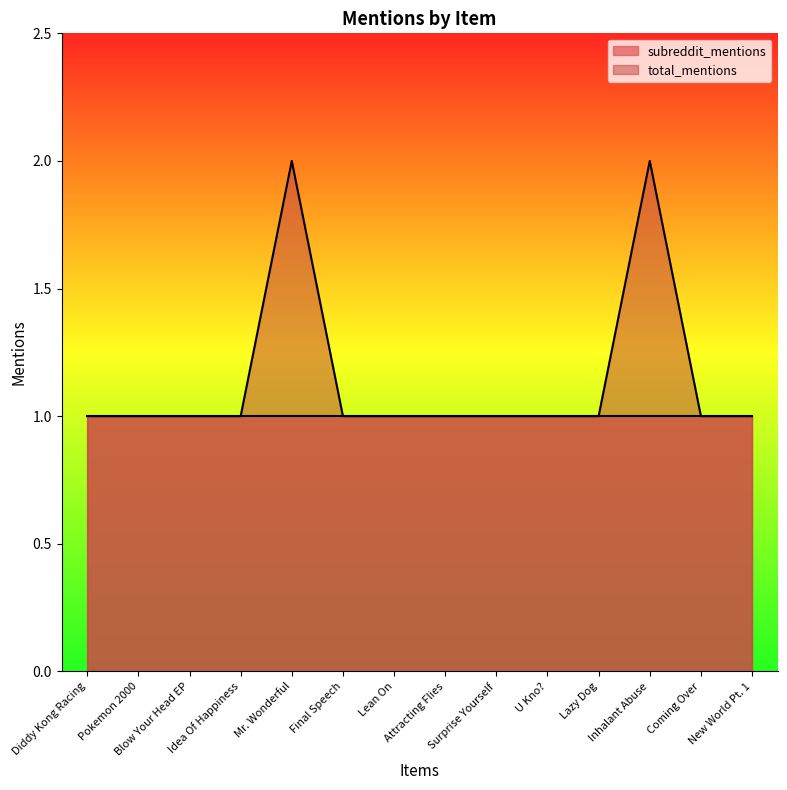

Reading right to left, extract all data points from this chart.

New World Pt. 1=1	Coming Over=1	Inhalant Abuse=2	Lazy Dog=1	U Kno?=1	Surprise Yourself=1	Attracting Flies=1	Lean On=1	Final Speech=1	Mr. Wonderful=2	Idea Of Happiness=1	Blow Your Head EP=1	Pokemon 2000=1	Diddy Kong Racing=1